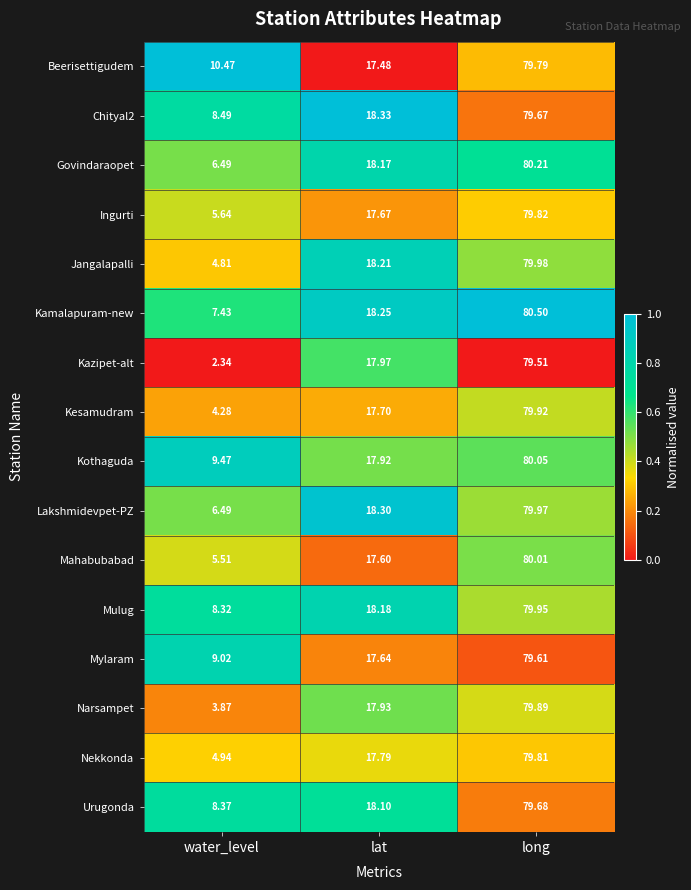

Rank the categories by Mahabubabad value from lowest to highest.

water_level, lat, long